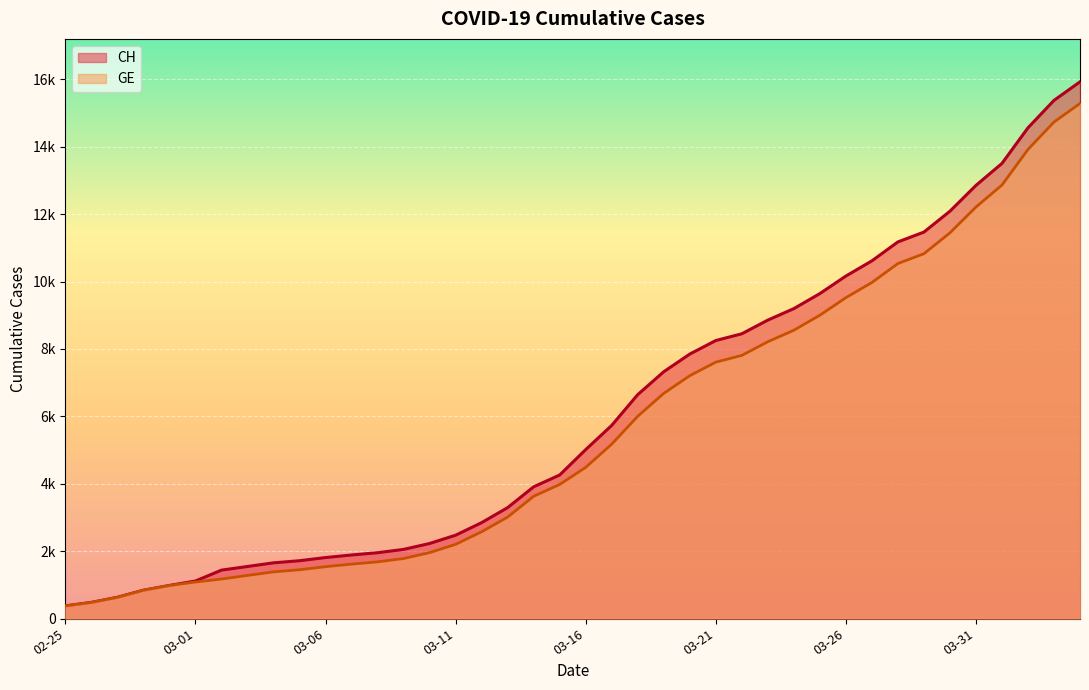

What is the difference between the CH values at 2020-03-17 and 2020-03-14?

1823